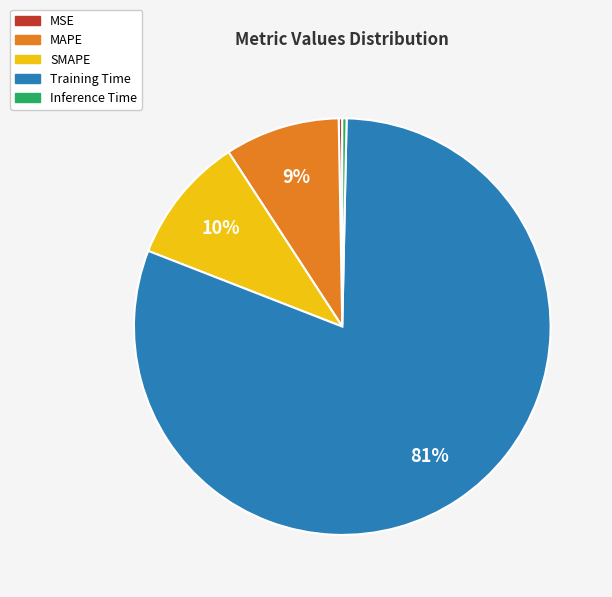

Which slice is the largest?

Training Time